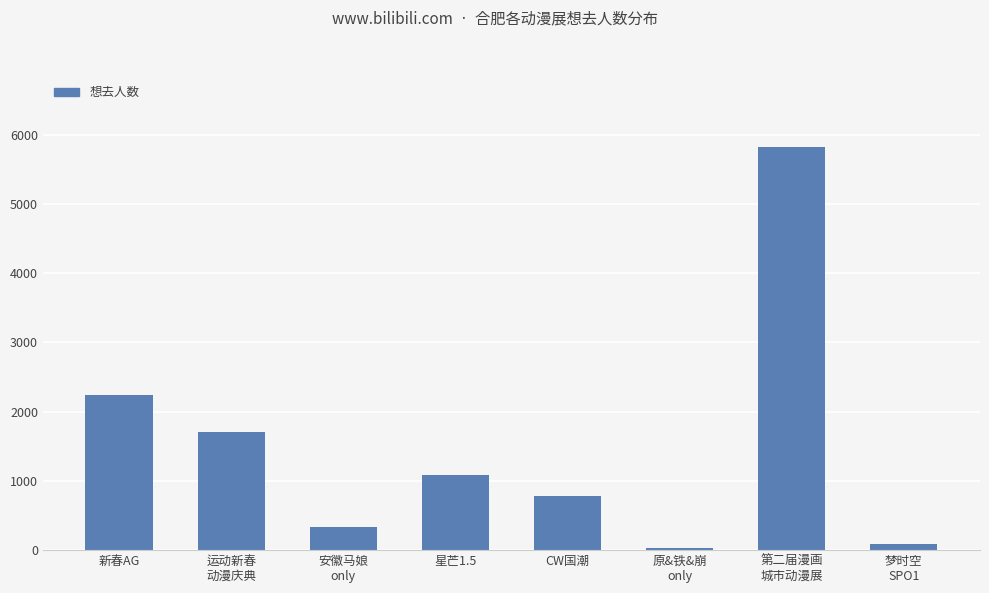

How many bars are there in total?

8